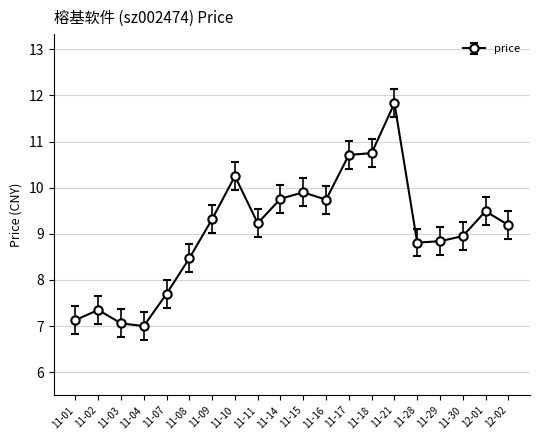

What is the change in value from 11-01 to 11-03?

-0.1